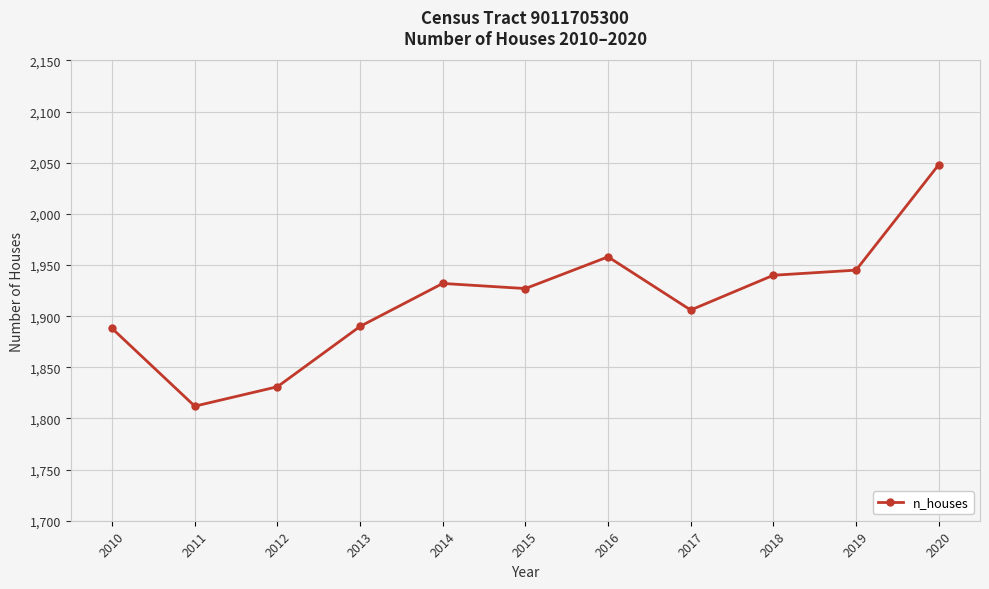

At which category does the chart reach its minimum across all series?

2011